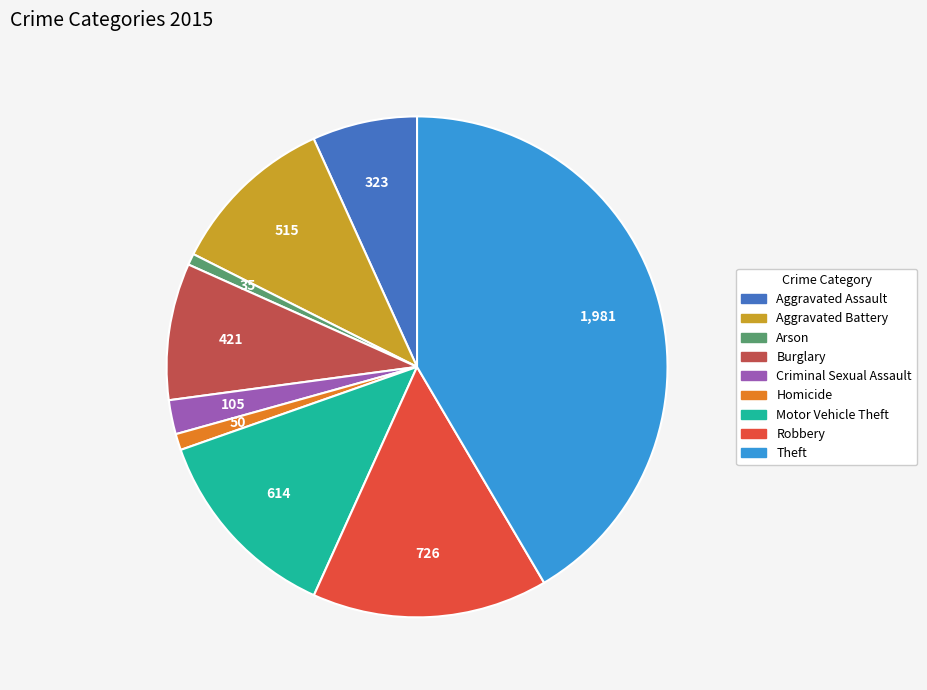

Which has a higher value, Criminal Sexual Assault or Theft?

Theft